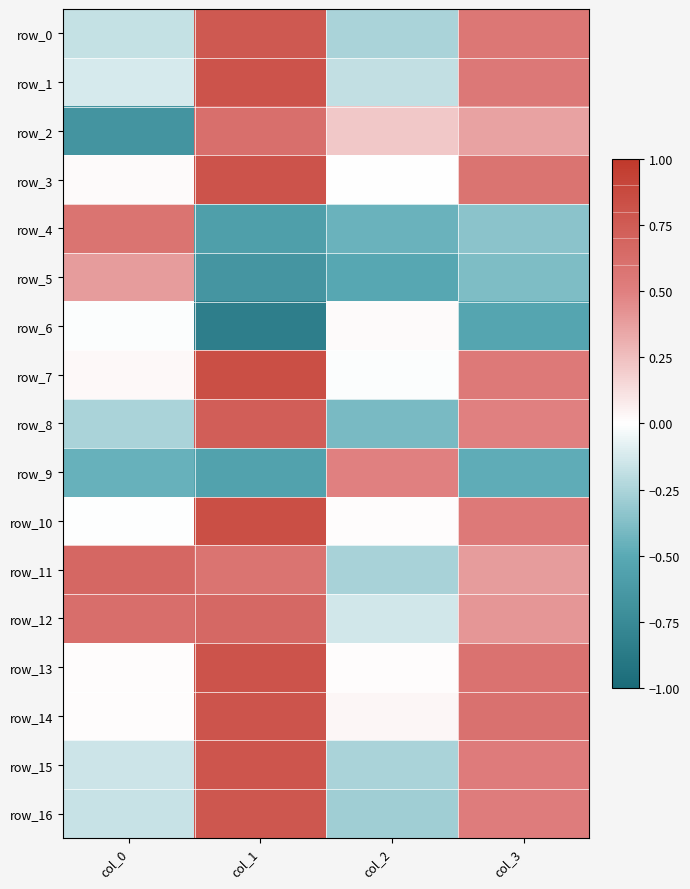

Rank the categories by row_15 value from lowest to highest.

col_2, col_0, col_3, col_1